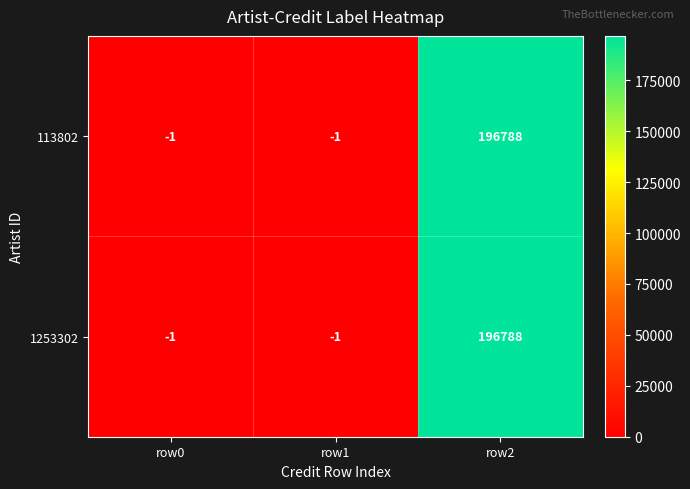

What is the sum of the 1253302 values at row1 and row2?

196787